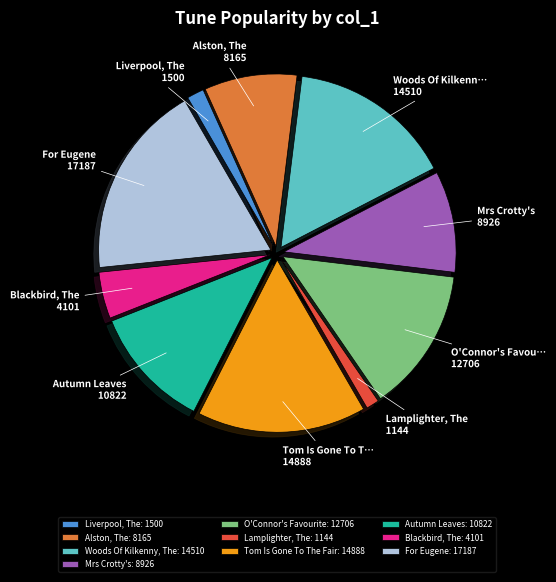

What is the ratio of the value at Autumn Leaves: 10822 to the value at Mrs Crotty's: 8926?

1.2